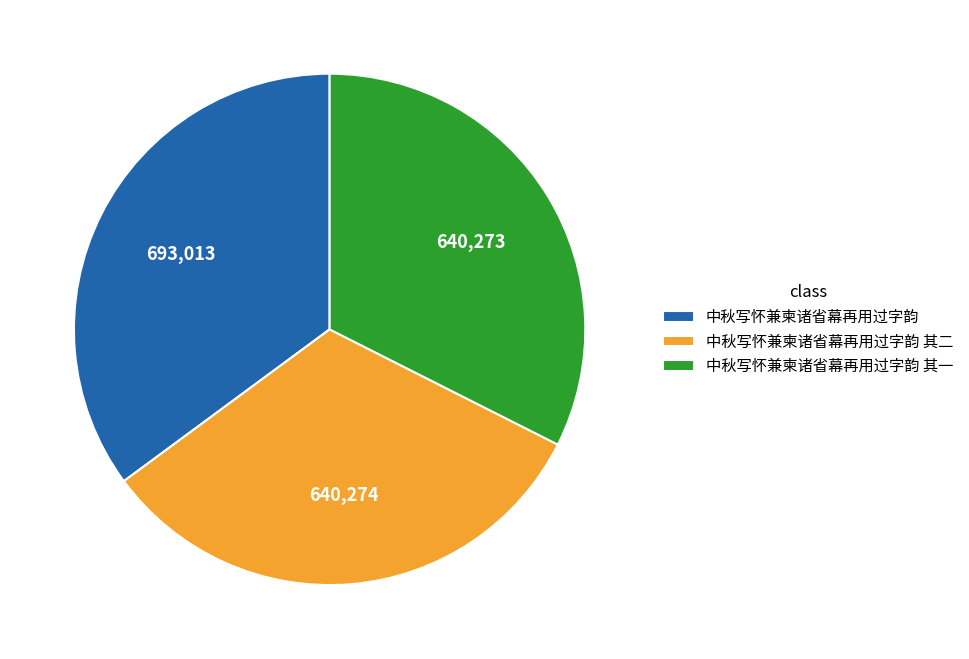

Does 中秋写怀兼柬诸省幕再用过字韵 represent more than half of the total?

No